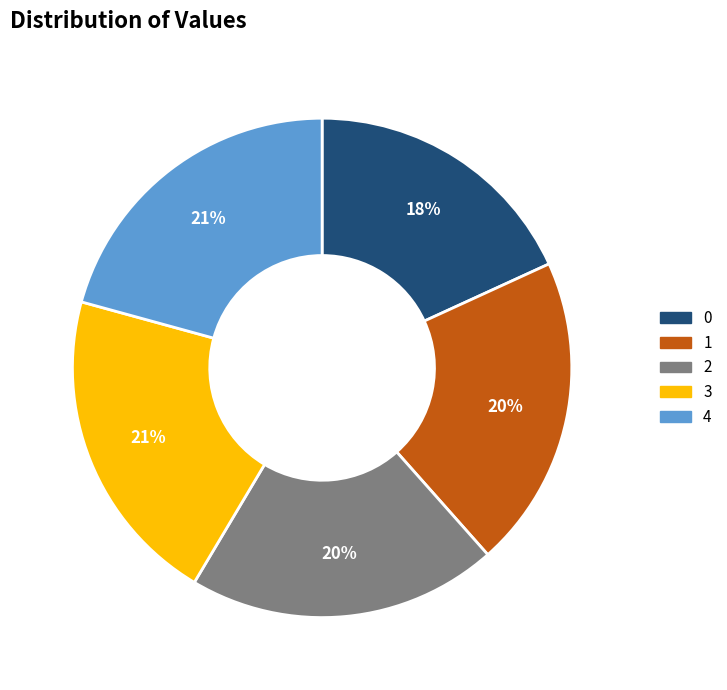

Which has a higher value, 0 or 4?

4